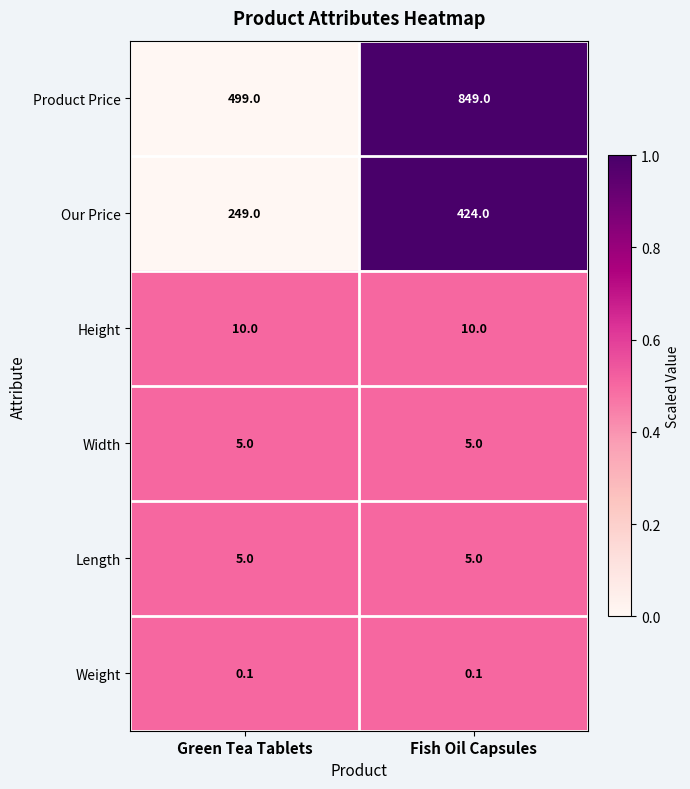

Between Green Tea Tablets and Fish Oil Capsules, which series saw the biggest shift?

Product Price